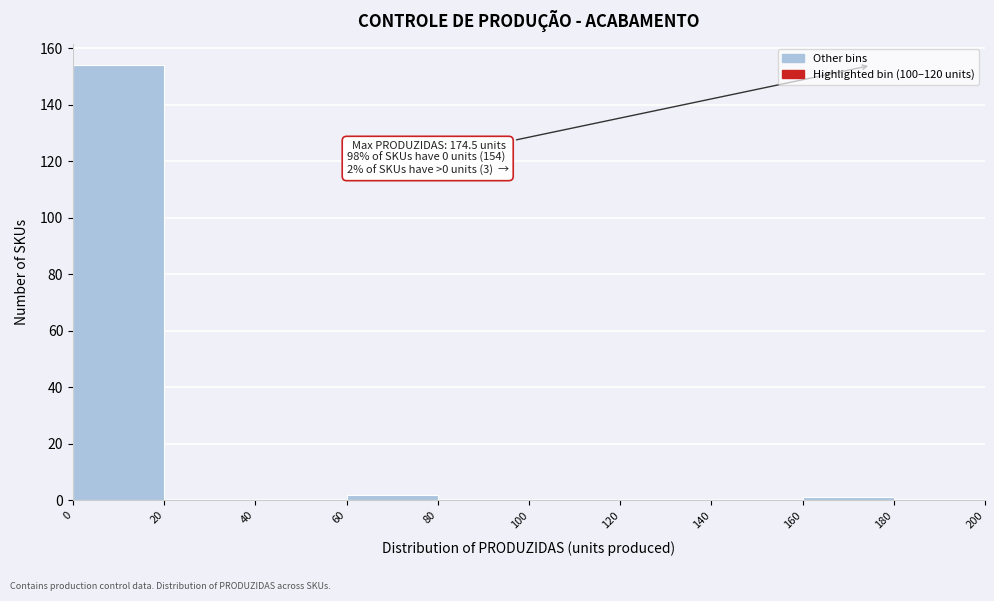

Over which range of the x-axis is the bar tallest?

0 to 20